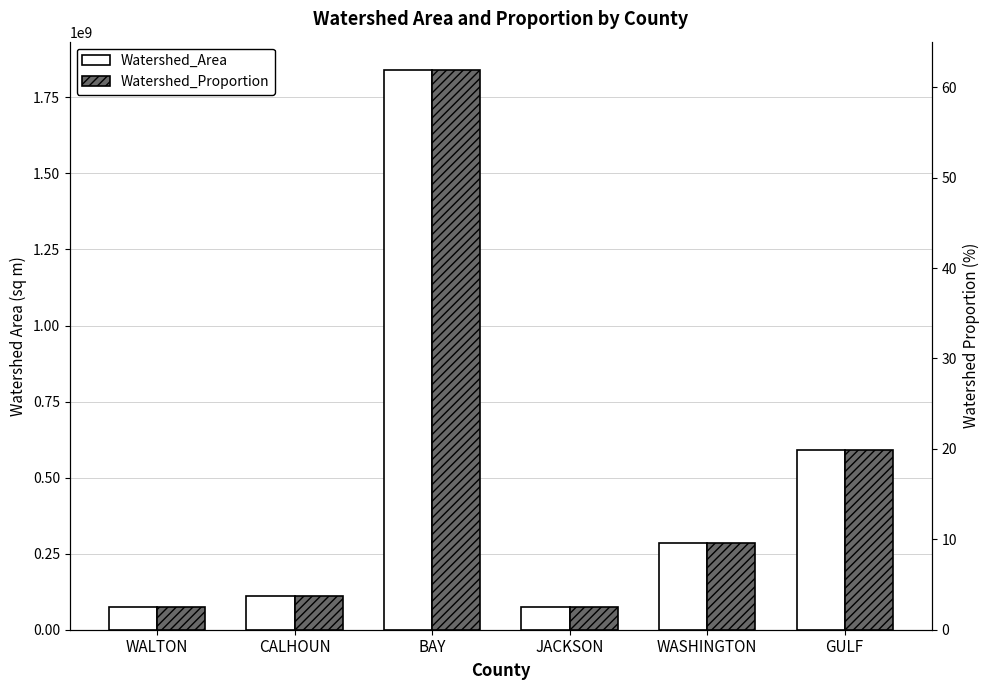

What is the value of the Watershed_Proportion bar at the 5th from the left?

9.6